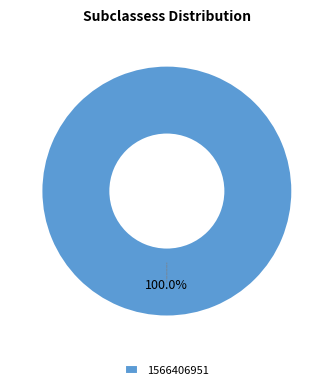

Count the number of slices in the pie.

1